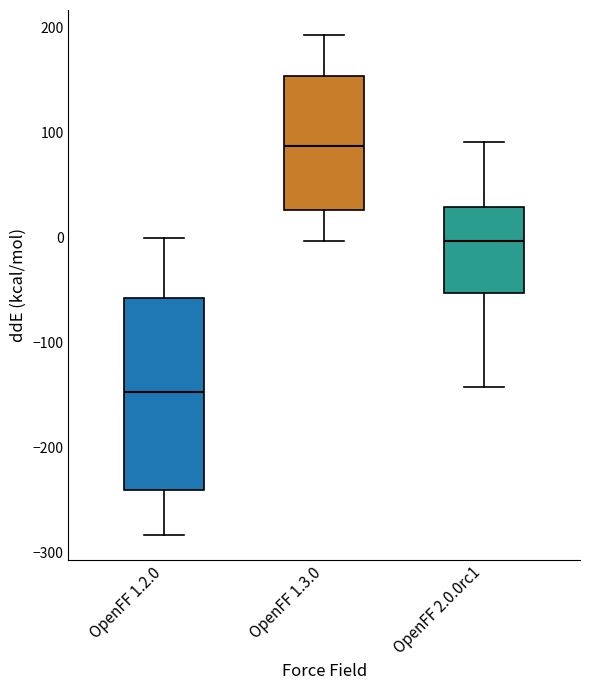

Reading left to right, read every box against the y-axis: the position of its median line, the range the box covers, and the ends of its whiskers. The values are not printed on the chart, so give them approximately, as read against the axis.

OpenFF 1.2.0: median -150, box -240 to -60, whiskers -280 to 0
OpenFF 1.3.0: median 90, box 30 to 150, whiskers 0 to 190
OpenFF 2.0.0rc1: median 0, box -50 to 30, whiskers -140 to 90